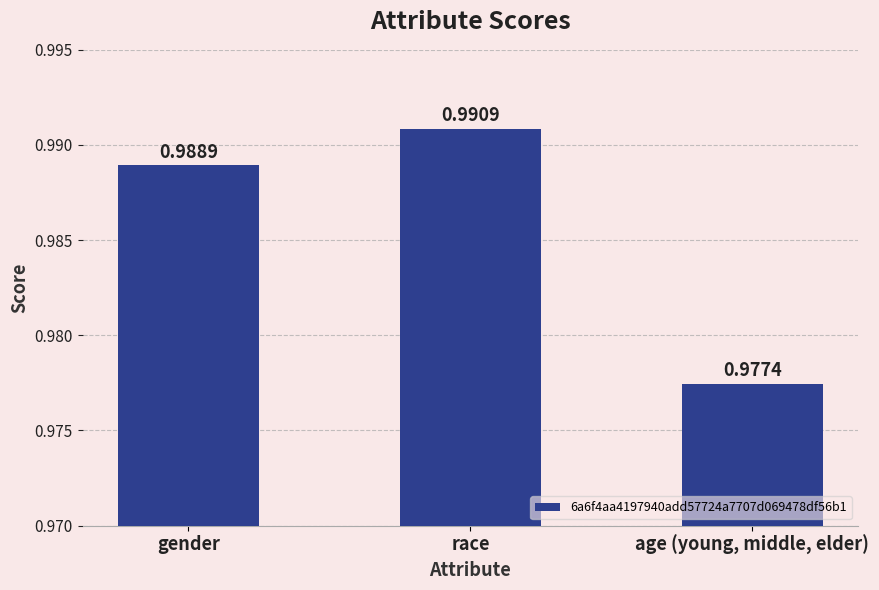

Between age (young, middle, elder) and race, which is larger?

race